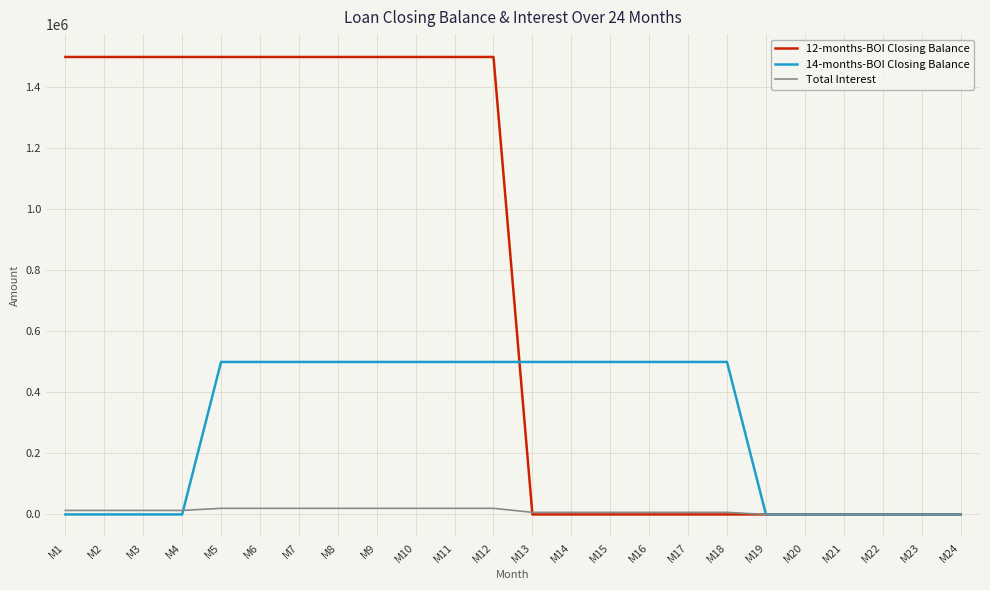

Is the value of 14-months-BOI Closing Balance at M4 greater than the value of 12-months-BOI Closing Balance at M10?

No